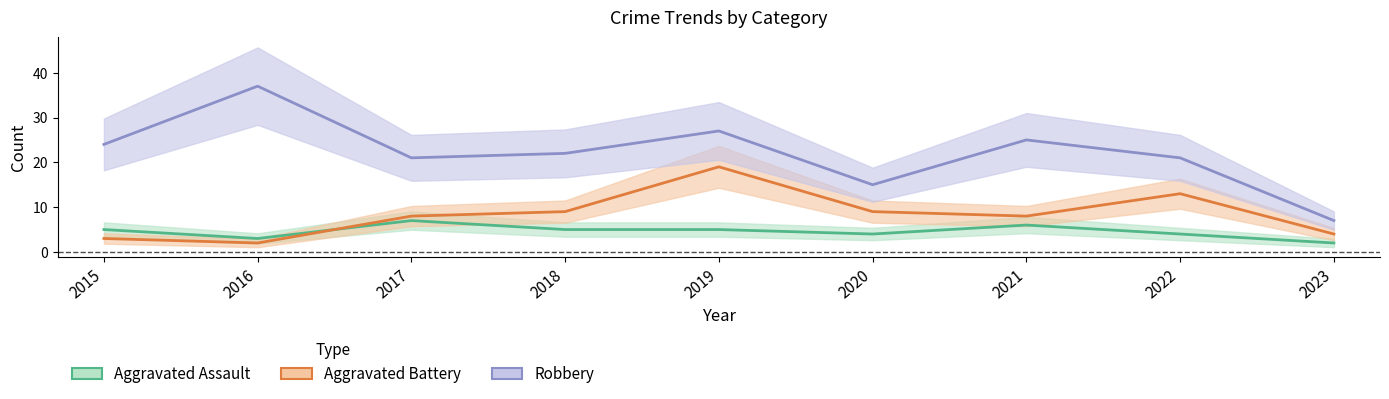

What is the difference between the Robbery values at 2016 and 2015?

13